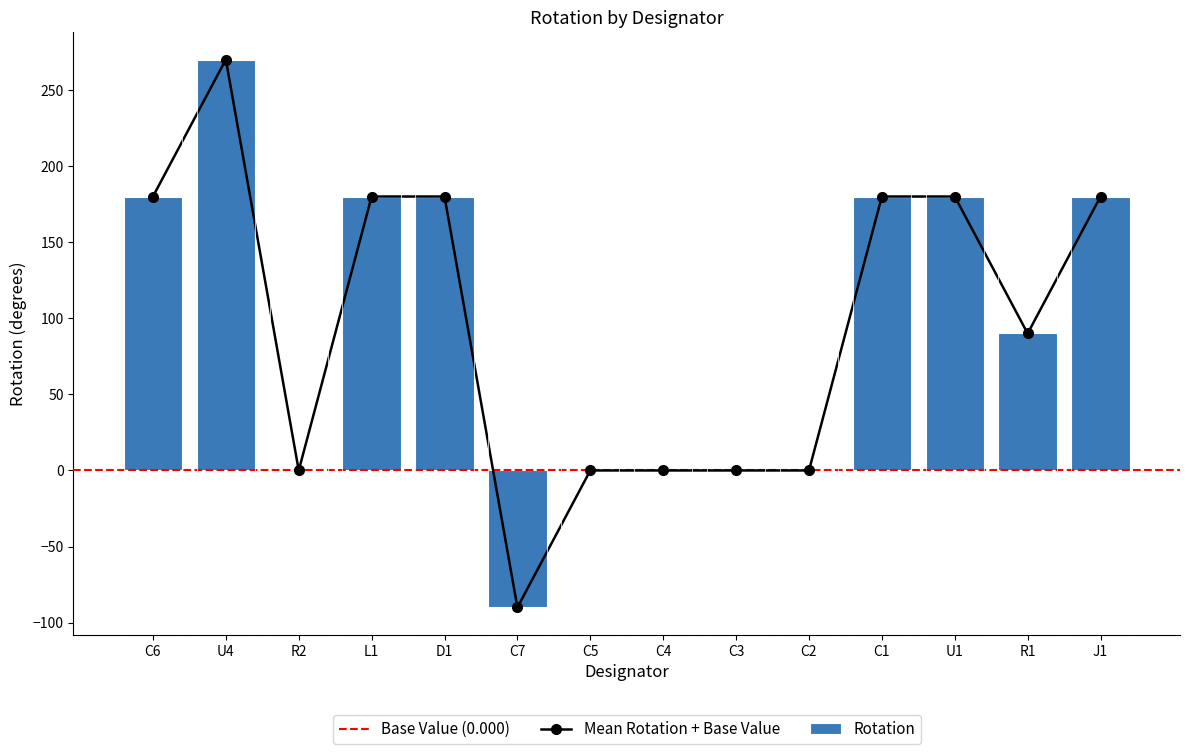

What position from the left is L1?

4